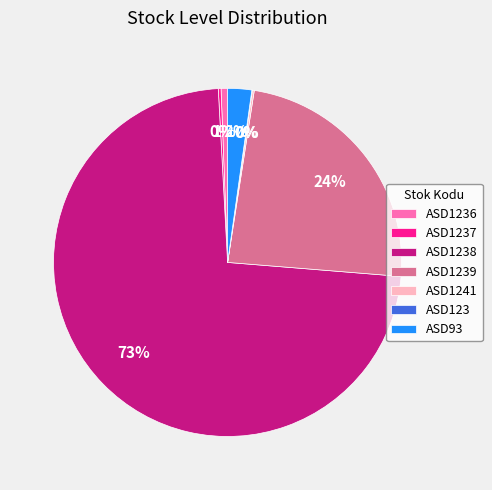

Is there a majority slice in this chart?

Yes